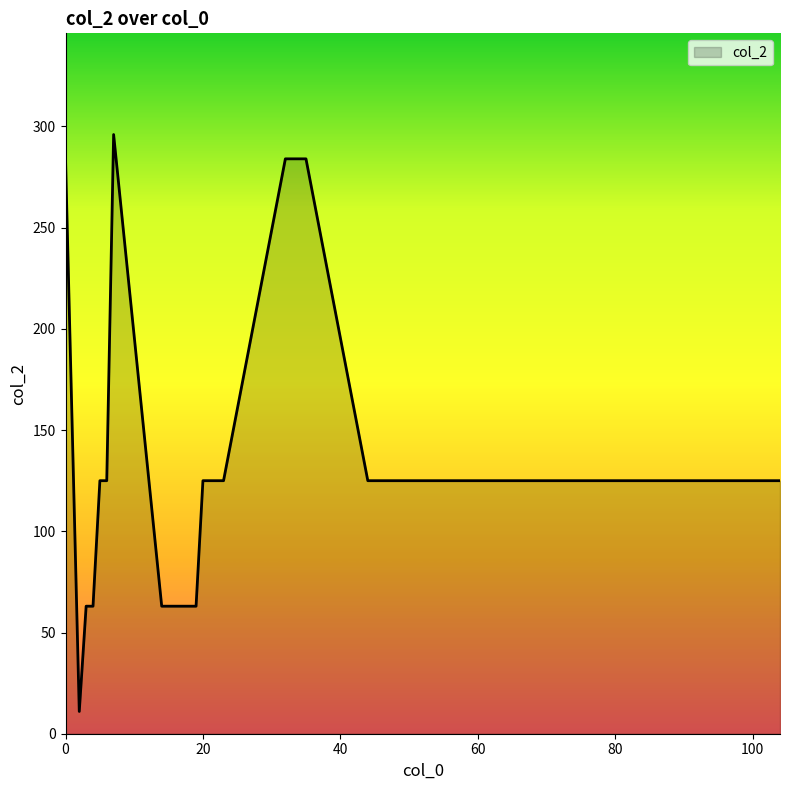

True or false: there are more than 0 points higher than both neighbors.

True